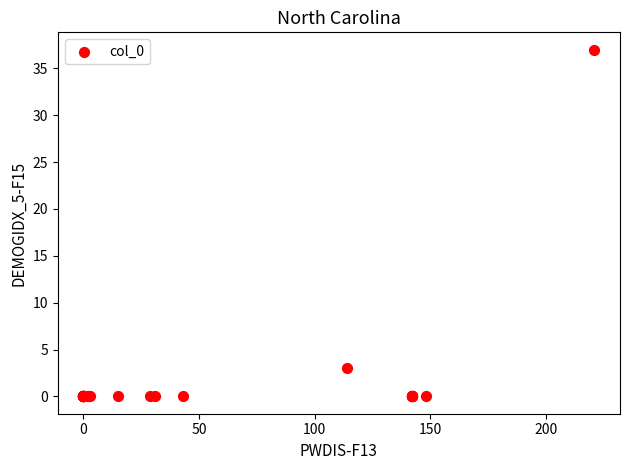

What Y value in the scatter plot is closest to 18?

3